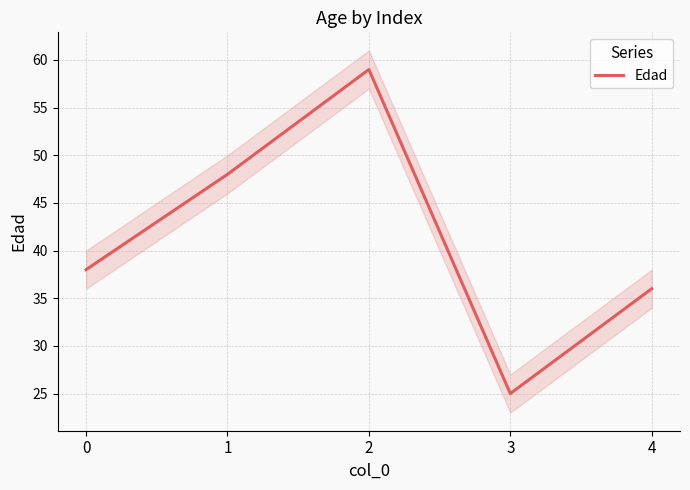

What is the maximum value shown in the chart?

59